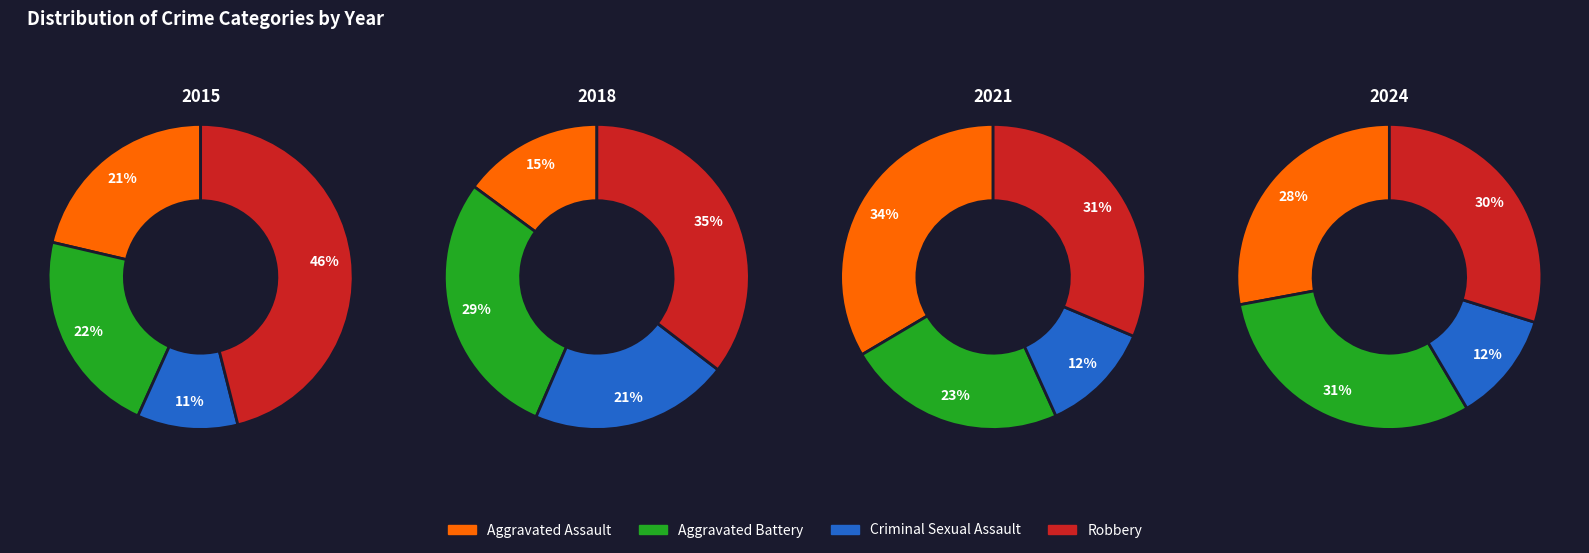

How much of the chart is everything except 2?

90.4%